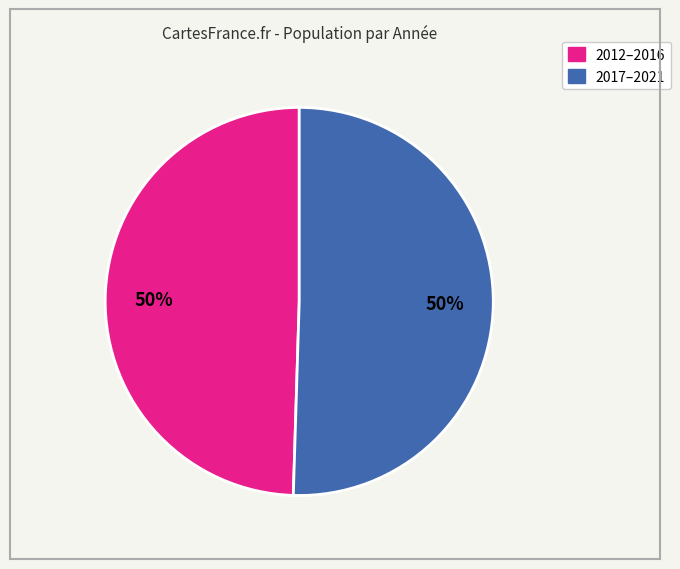

To the nearest percent, what is the average slice percentage?

50%